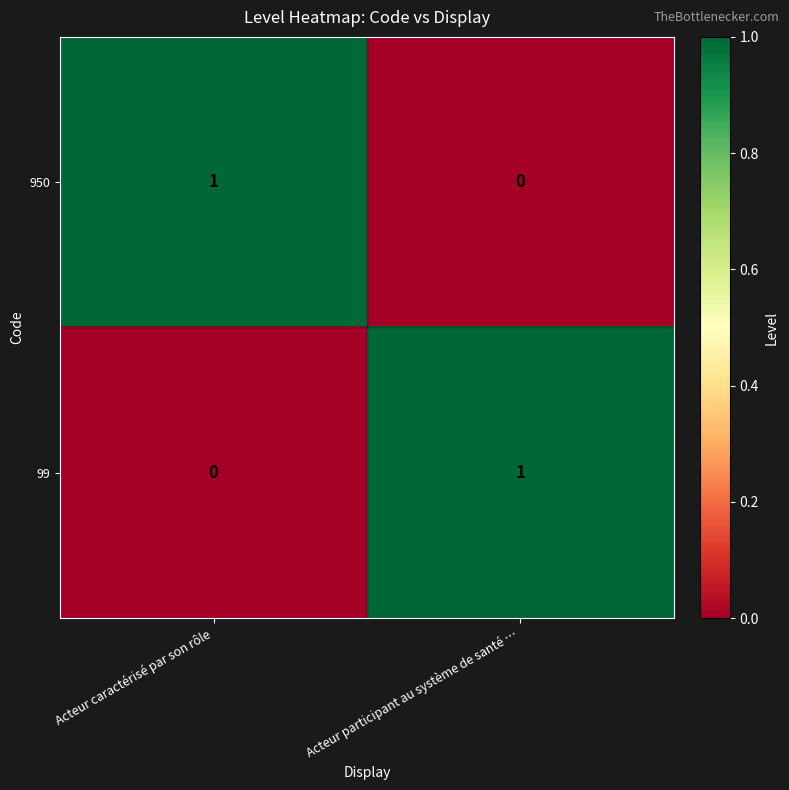

How many data points does each series have?

2